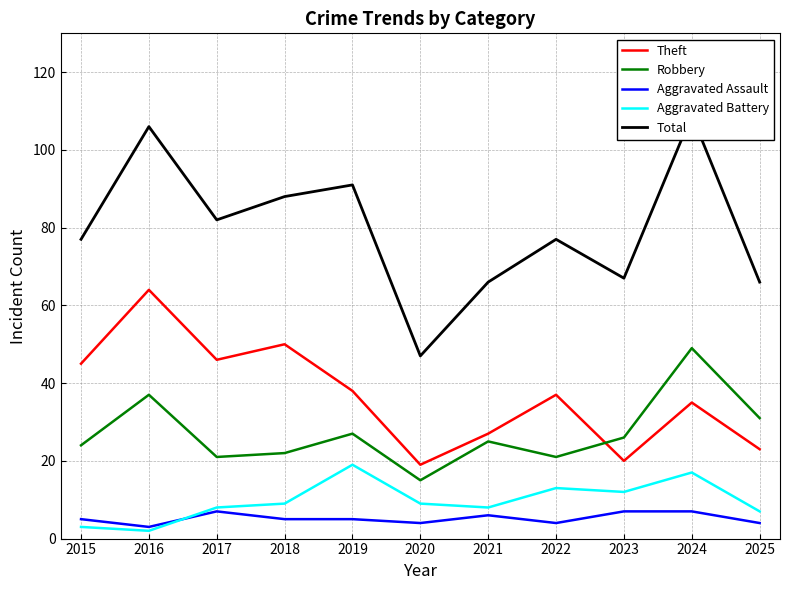

True or false: Robbery has a value of 13 at 2015.

False